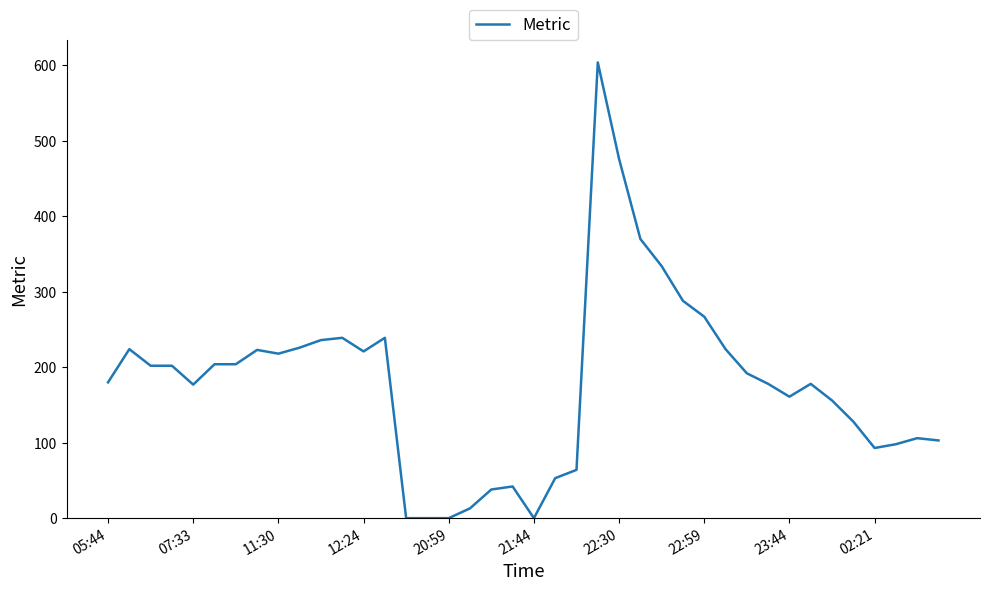

How many lines are shown in the chart?

1